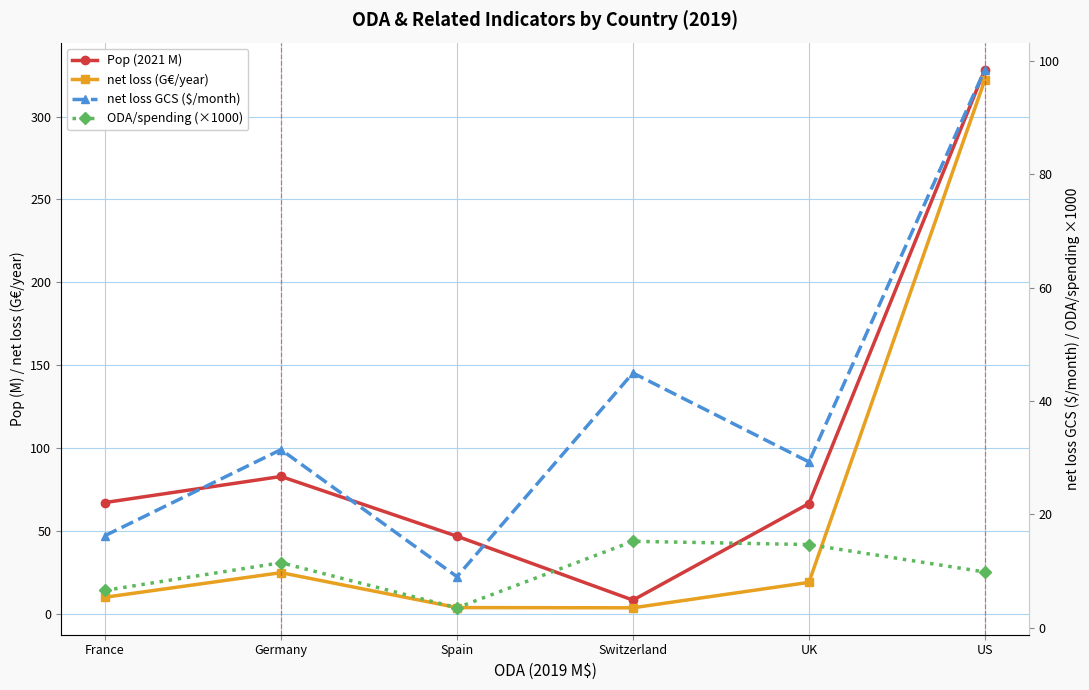

What position from the right is Germany?

5